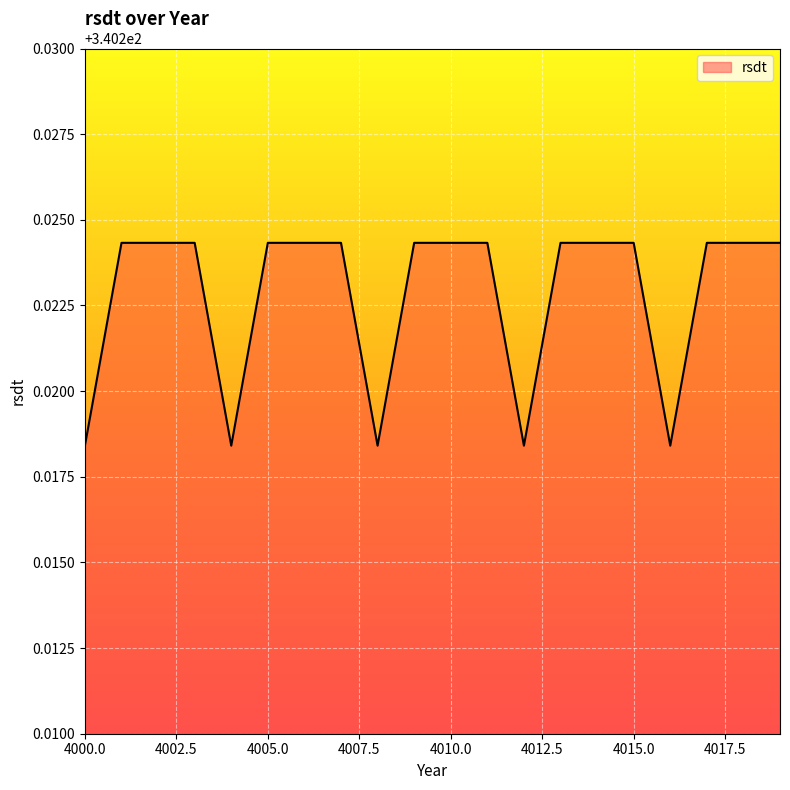

At which category does the data reach its first local valley?

4004